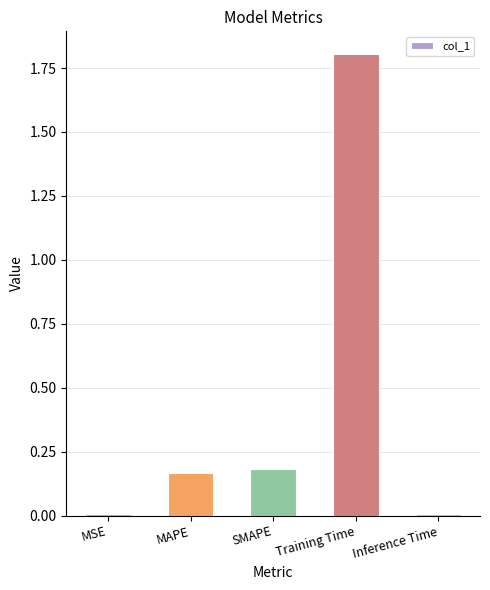

What is the sum of all values?

2.2